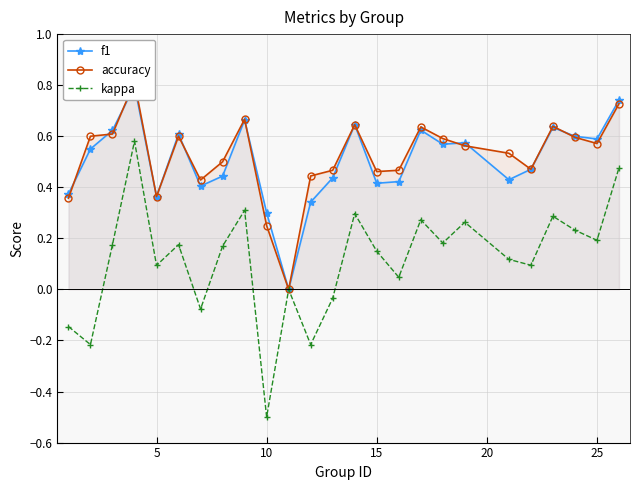

Which series has the largest total across all categories?

accuracy